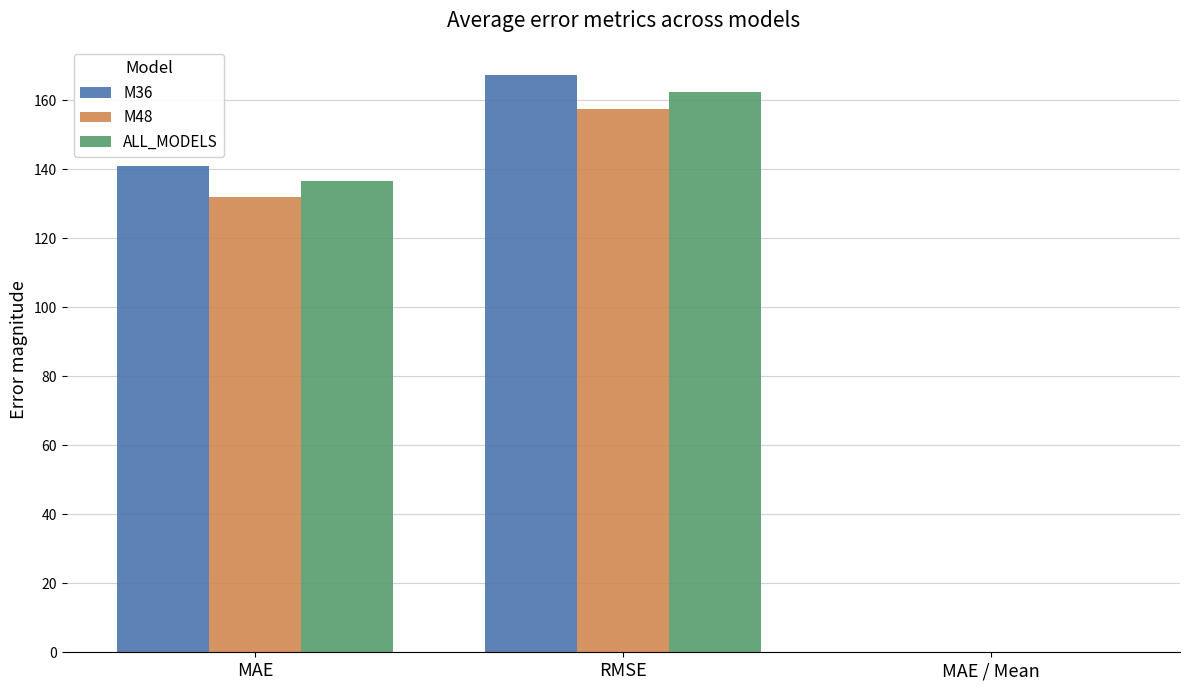

Between MAE and RMSE, which series saw the biggest shift?

M36